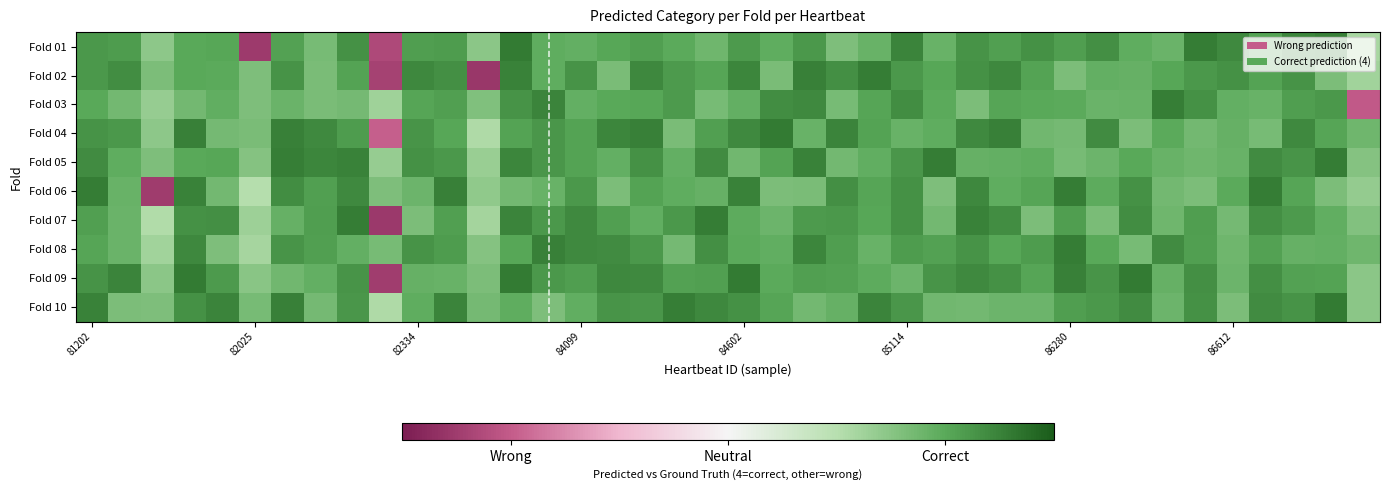

What is the greatest value displayed?

1.3